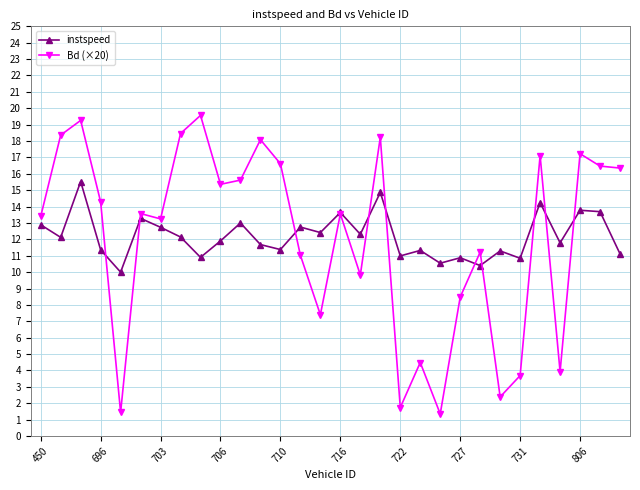

What are all the series names shown in the legend?

instspeed, Bd (×20)